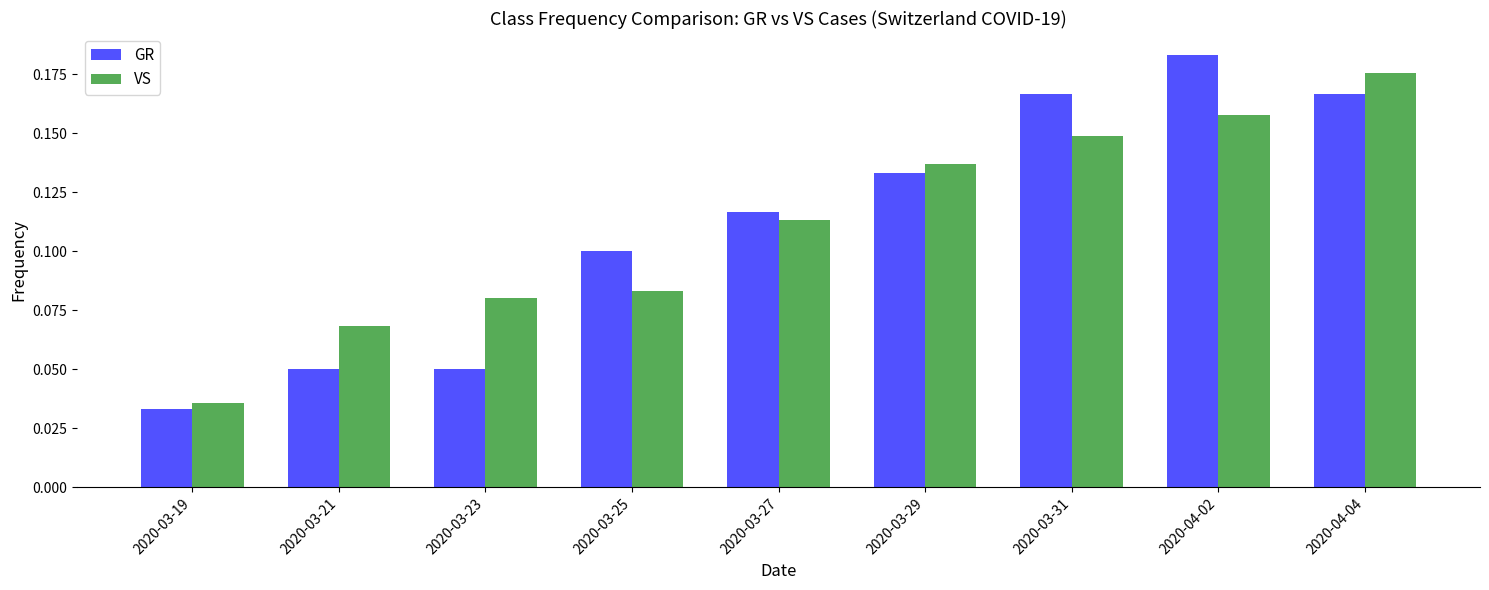

Which label corresponds to the largest value in the chart?

2020-04-02